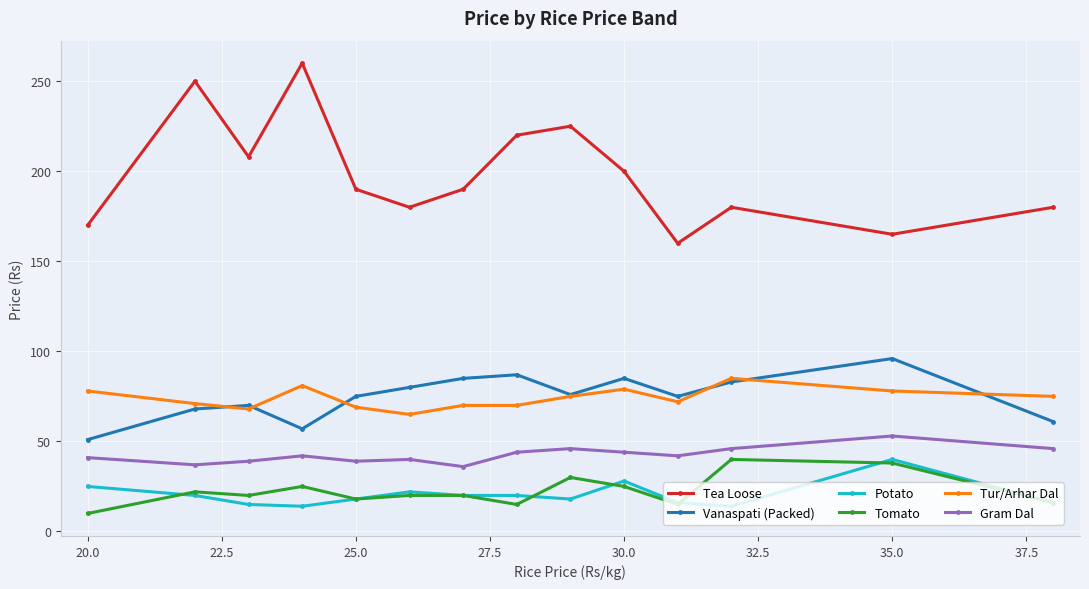

What is the value of the Potato point at the 5th from the left?

18